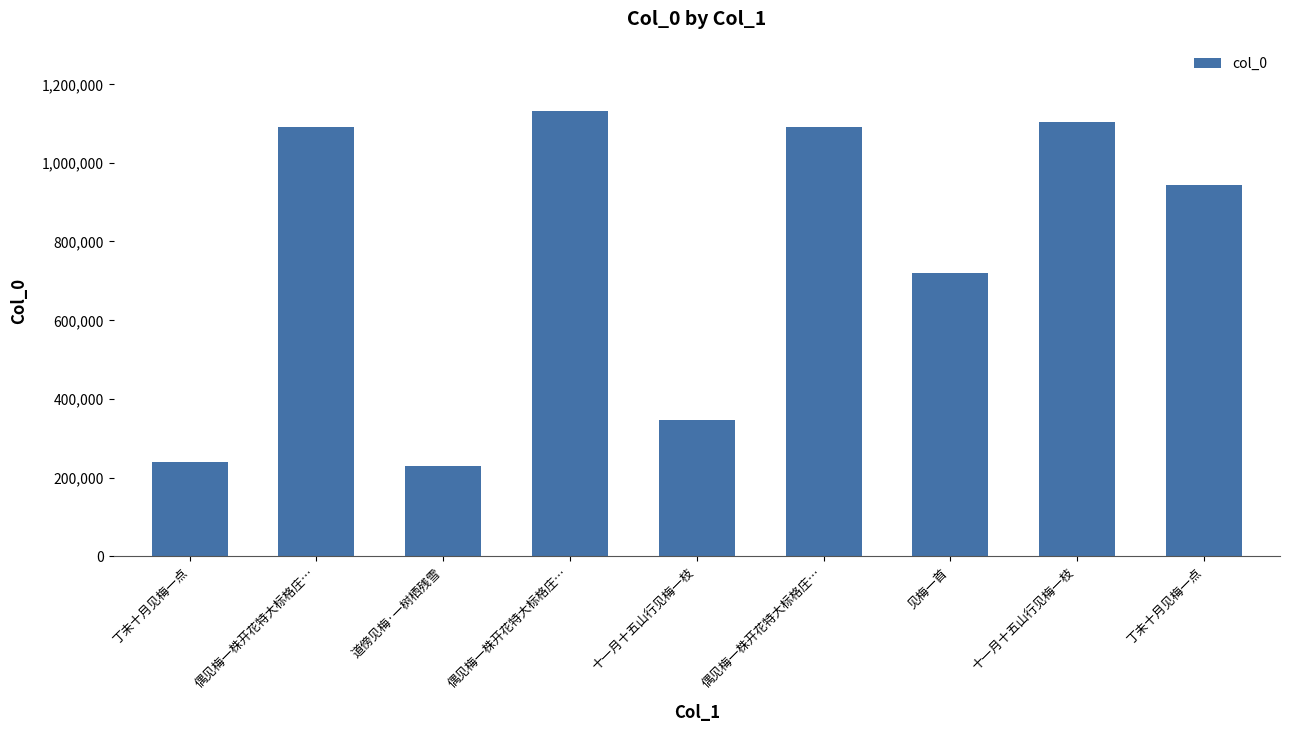

Count the number of data series in this chart.

1